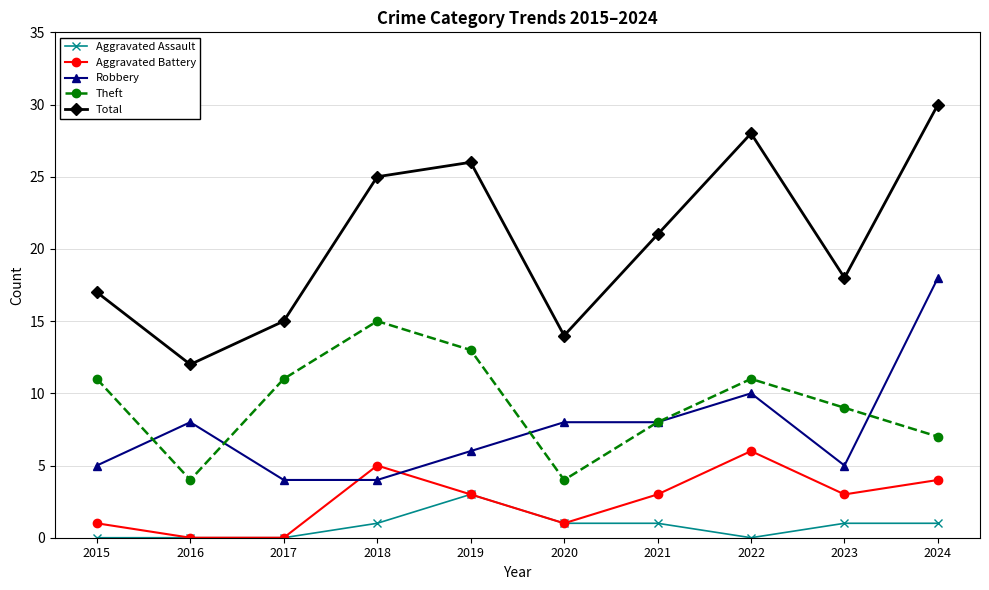

The value of Robbery at 2021 is 8. True or false?

True